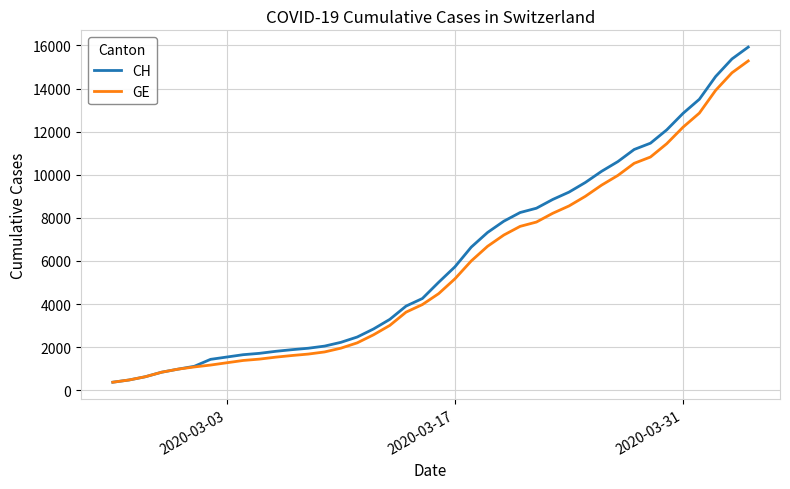

What is the smallest value displayed?

375